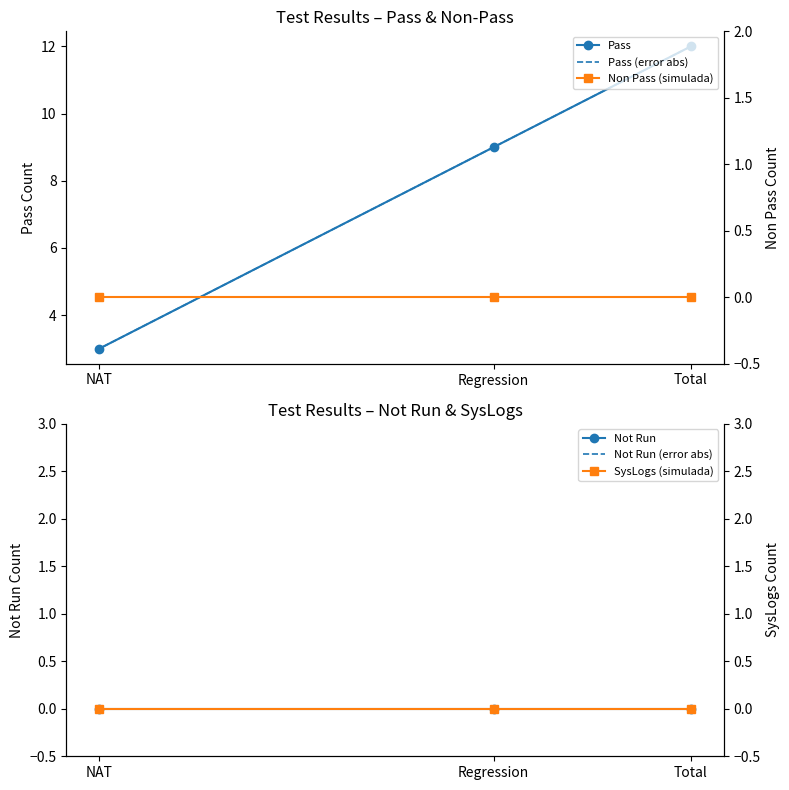

At which label does Not Run (error abs) reach its peak?

Total